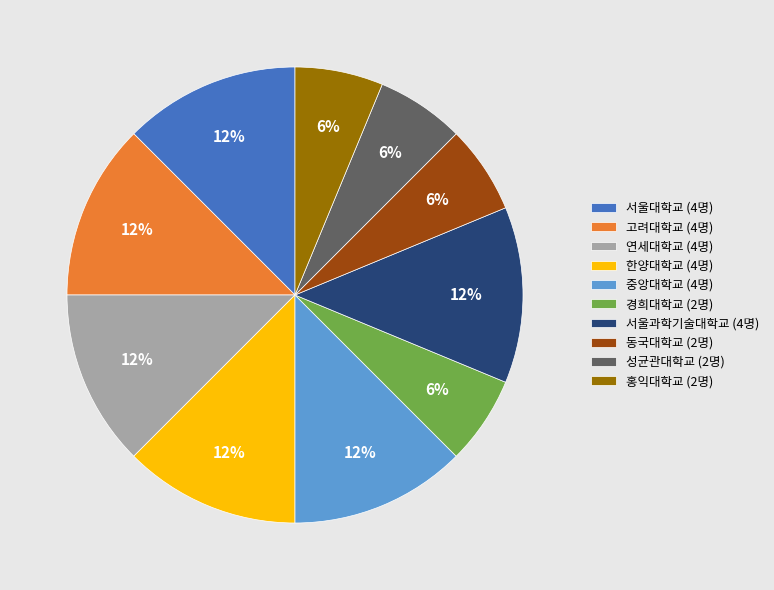

Approximately how many times larger is the value at 성균관대학교 compared to 경희대학교?

1.0